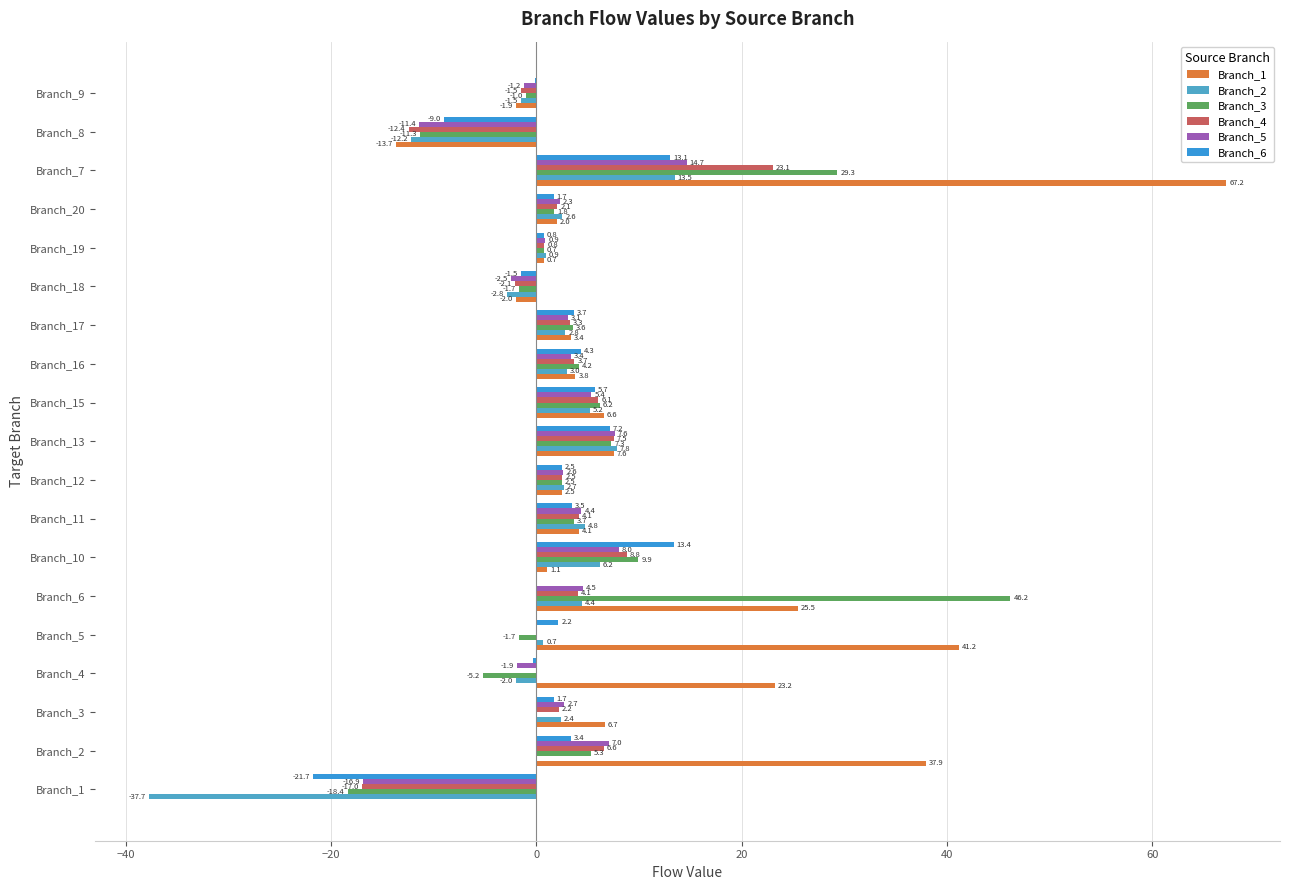

Count the number of categories in the chart.

19